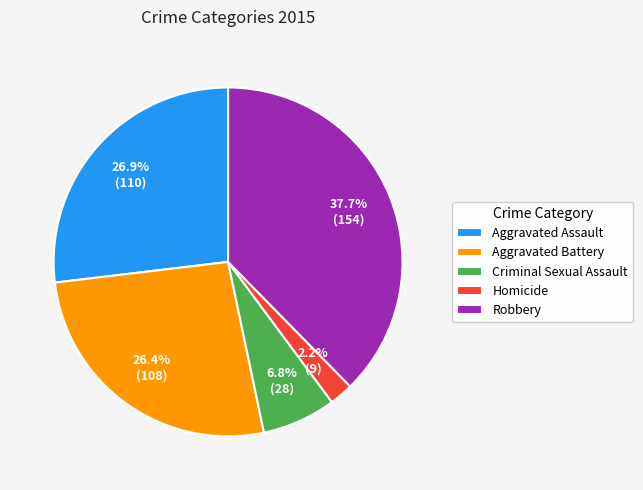

To the nearest percent, what portion does Aggravated Battery represent?

26%